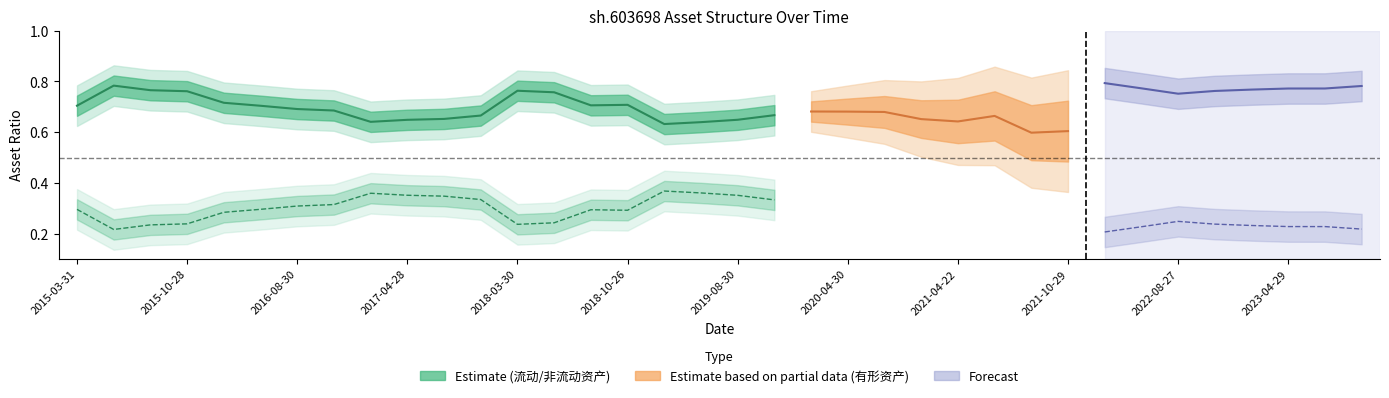

What is the difference between the maximum and minimum values in the 流动资产除以总资产 series?

0.2